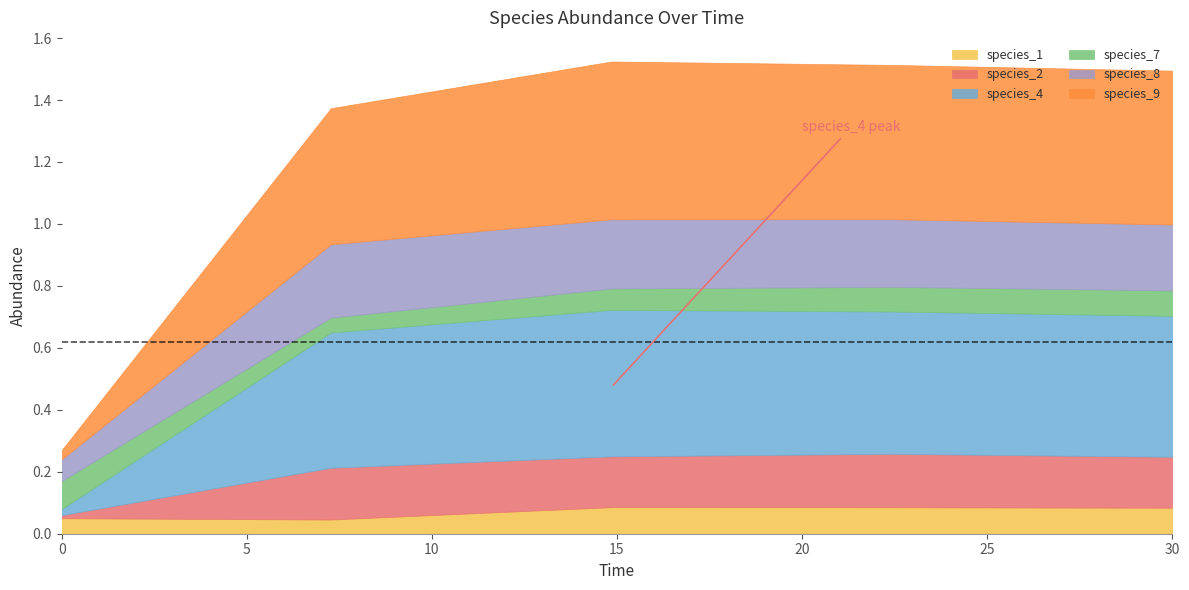

Which series changed the most between 0.0 and 30.0?

species_9